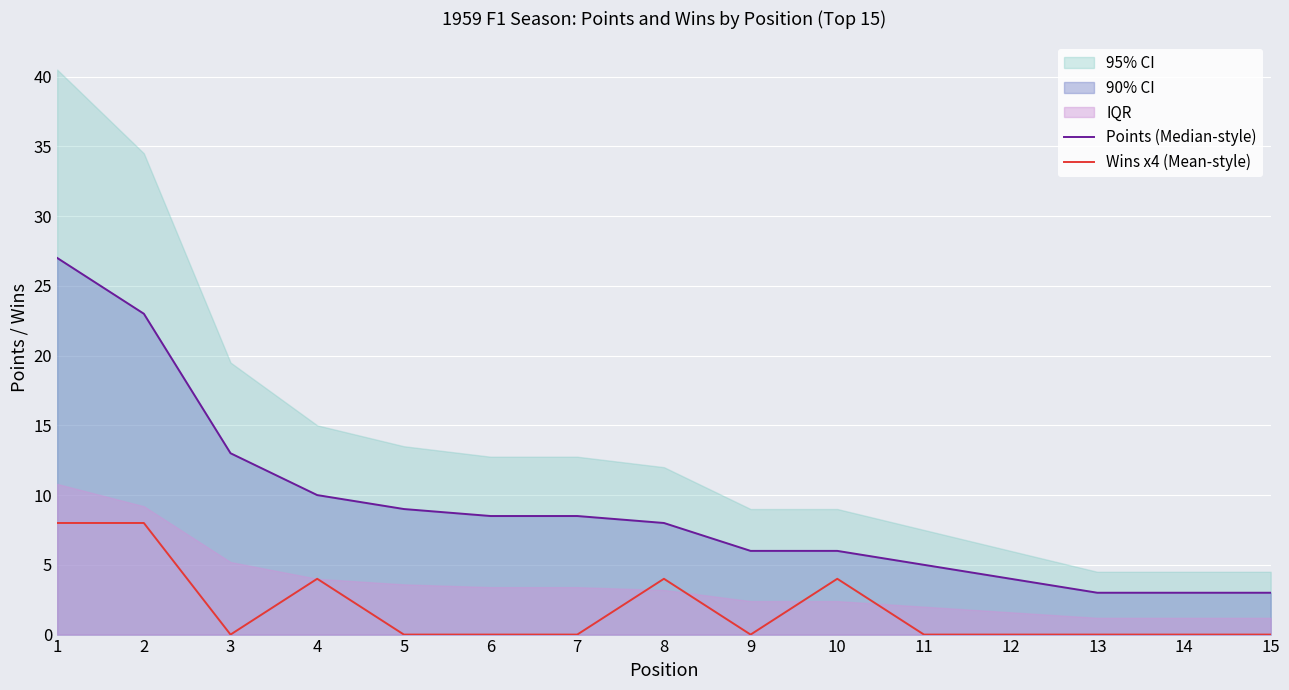

What is the highest value of the Points (Median-style) series?

27.0